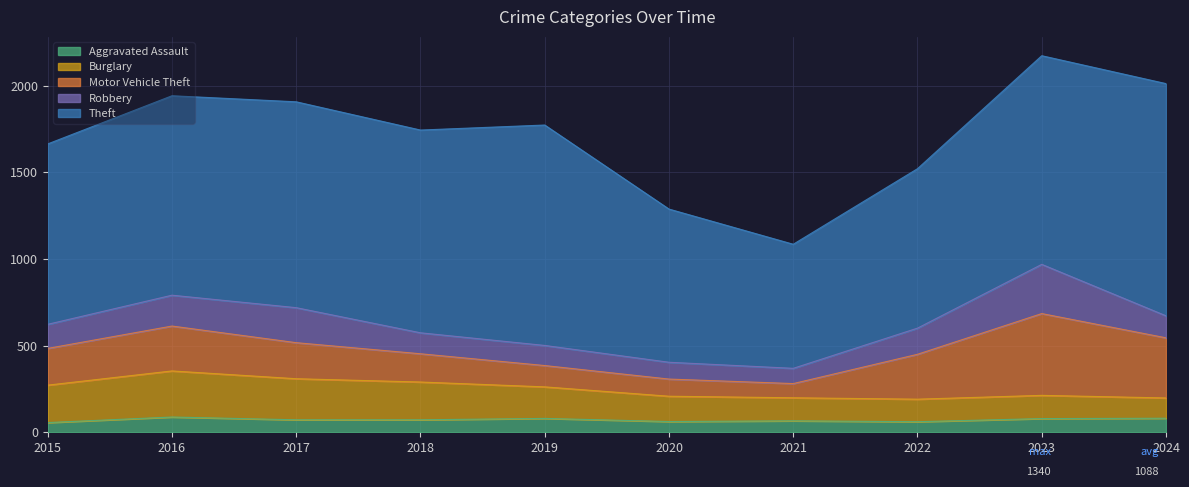

Reading left to right, transcribe all the data shown in this chart.

Aggravated Assault: 56	88	72	72	80	62	66	61	79	81
Burglary: 216	266	237	218	182	146	133	130	134	117
Motor Vehicle Theft: 212	259	208	163	123	99	82	259	472	347
Robbery: 139	178	202	121	116	97	88	151	284	127
Theft: 1041	1151	1188	1170	1272	884	716	920	1204	1340